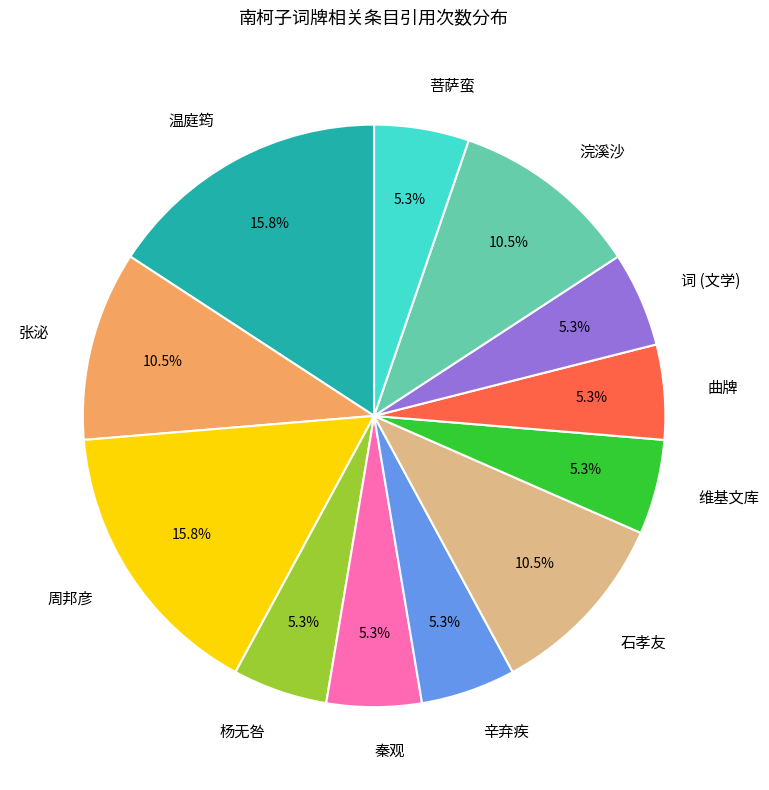

Is it true that 秦观 is 1% of the pie?

False